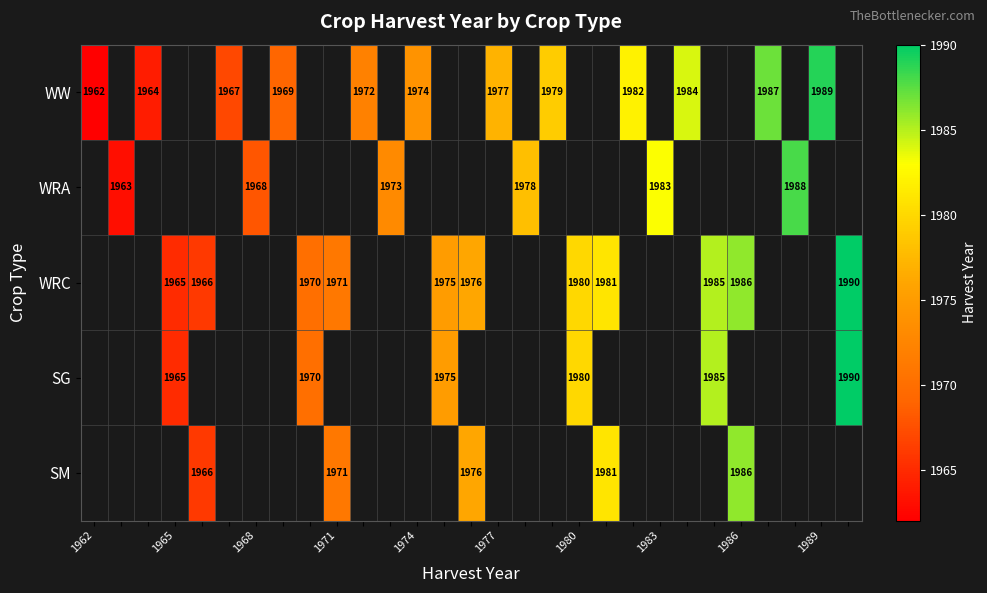

What is the minimum value shown in the chart?

1962.0